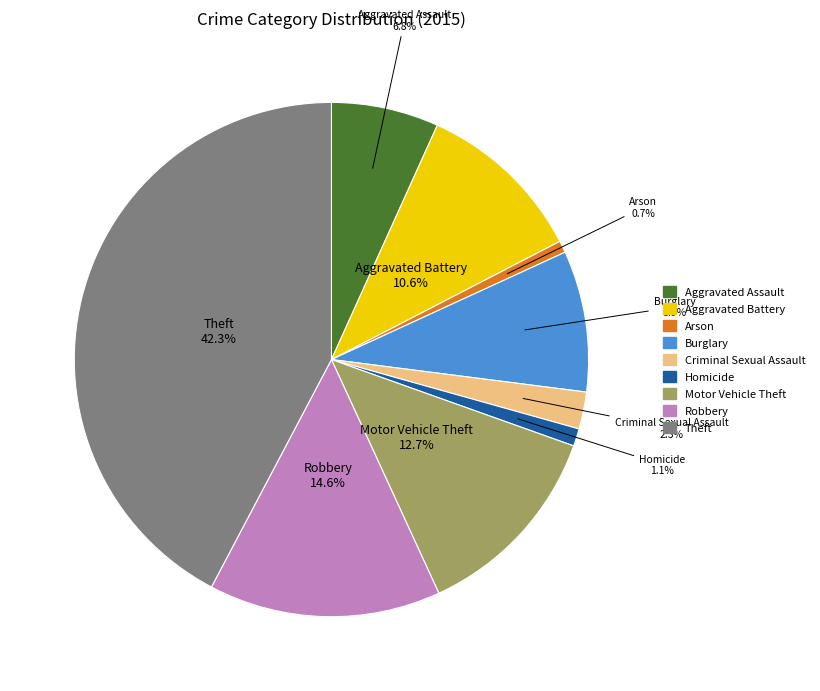

What portion of the pie excludes Motor Vehicle Theft?

87.3%